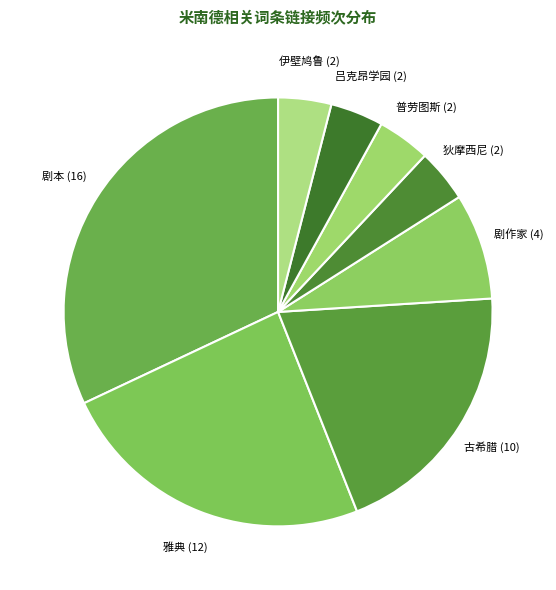

Does any single category account for the majority?

No